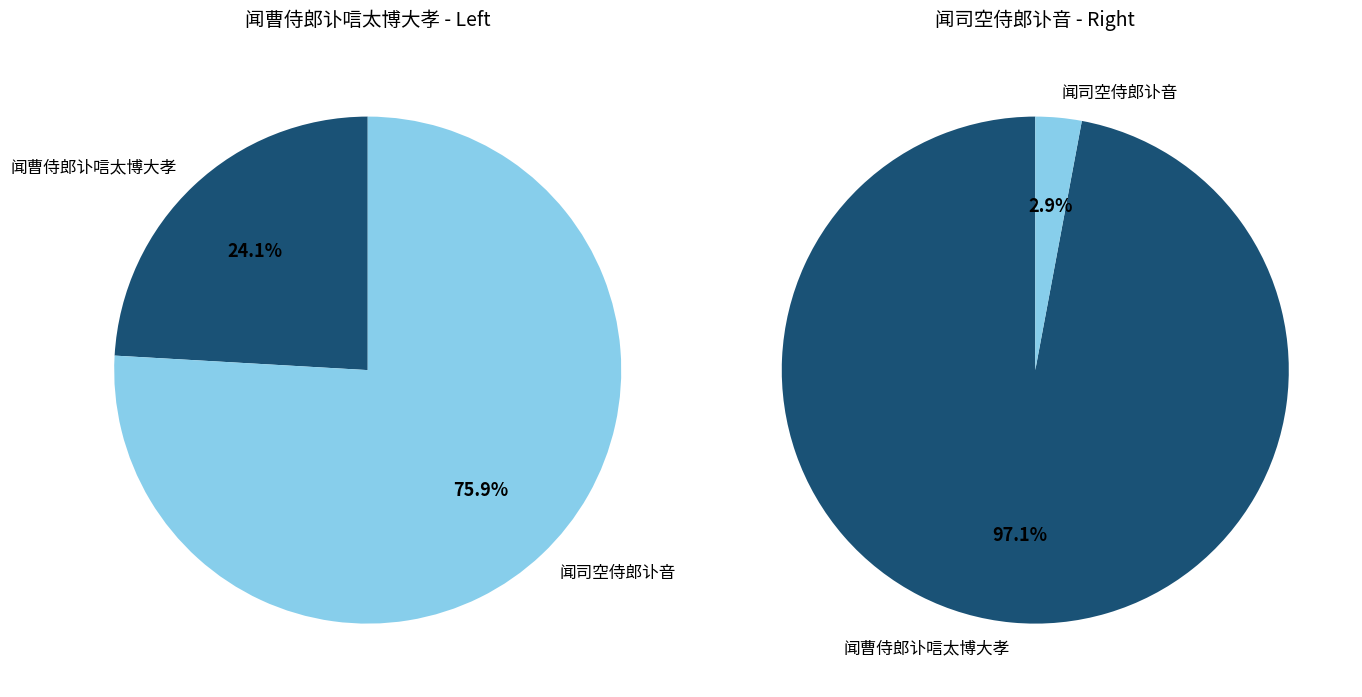

True or false: 闻曹侍郎讣唁太博大孝 accounts for 97% of the total.

True